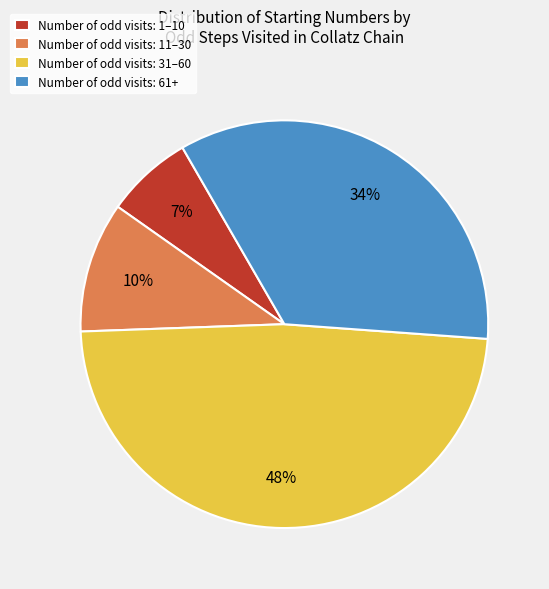

Which slice is the largest?

Number of odd visits: 31–60